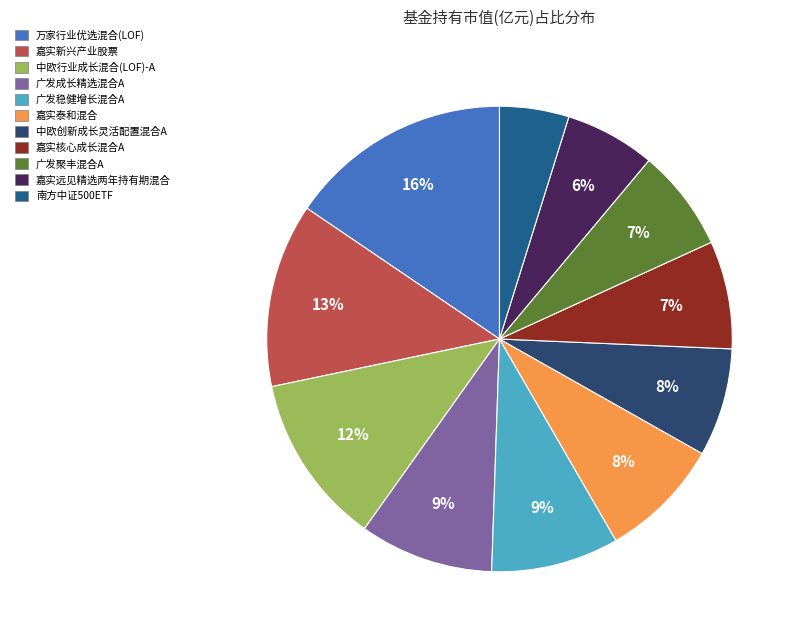

True or false: 中欧创新成长灵活配置混合A accounts for 1% of the total.

False